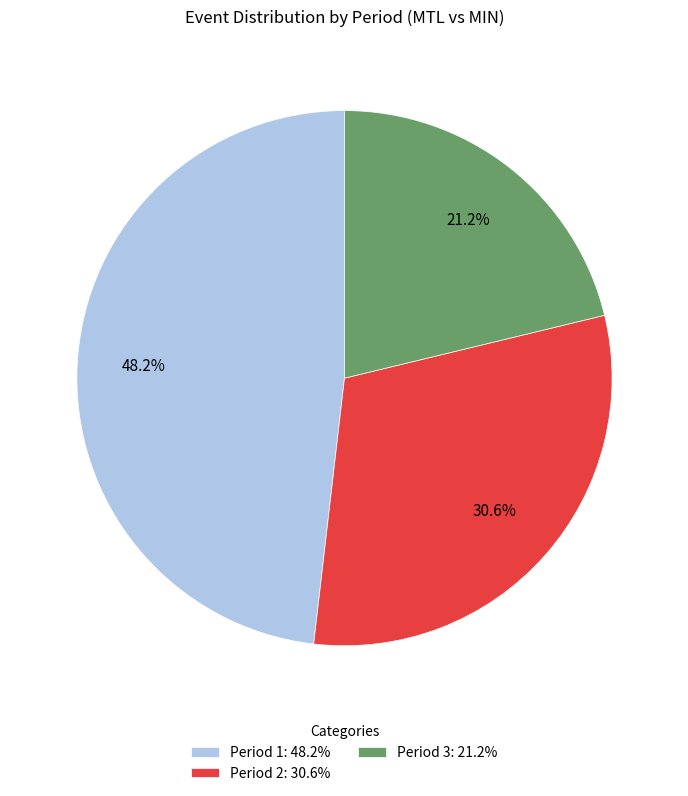

What is the ratio of the value at Period 1: 48.2% to the value at Period 3: 21.2%?

2.3